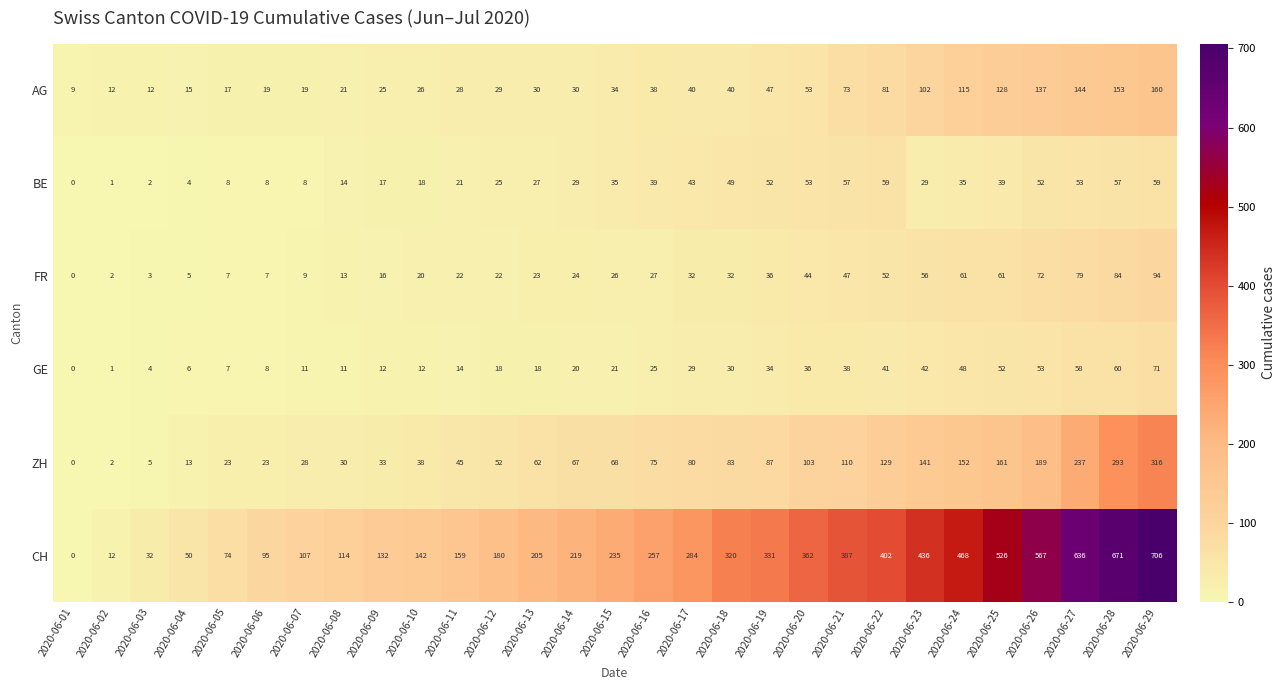

At which category does the chart reach its minimum across all series?

2020-06-01